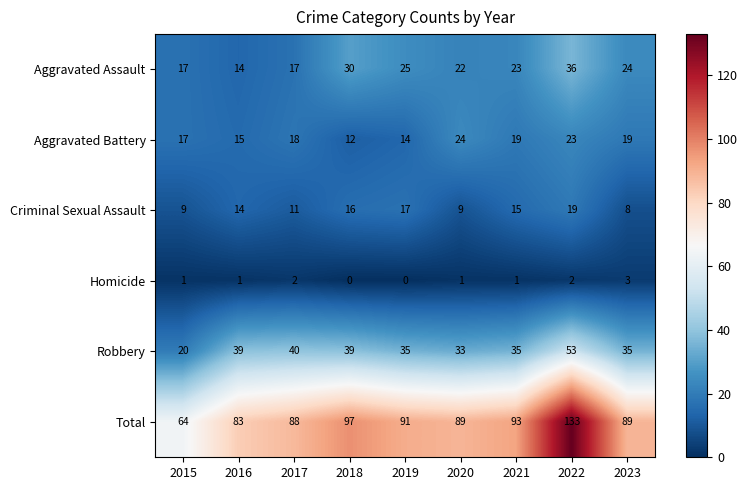

Which series changed the most between 2015 and 2022?

Total